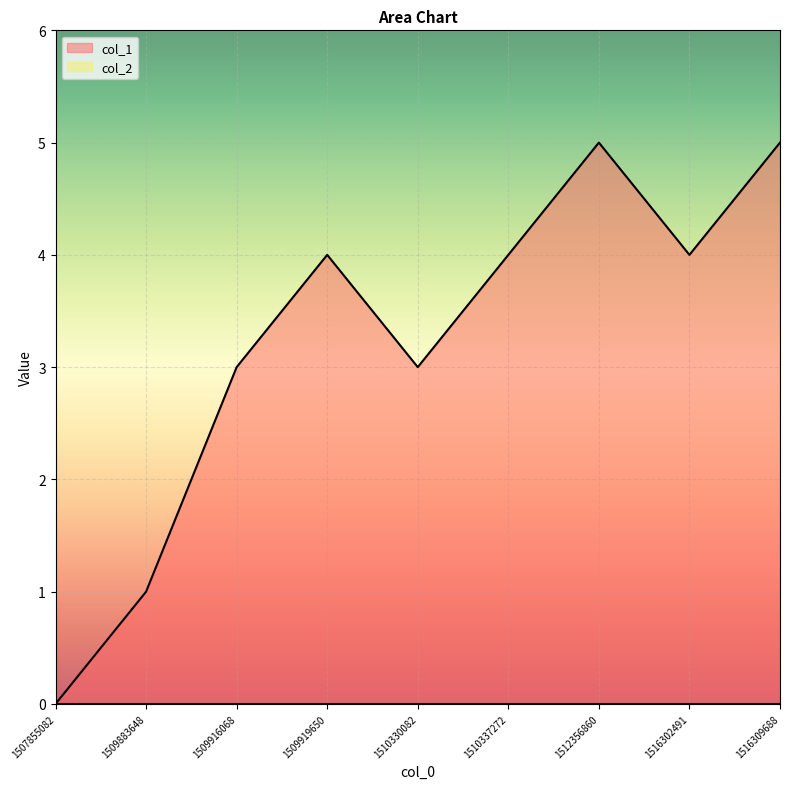

At which category does the data reach its first local peak?

1509919650